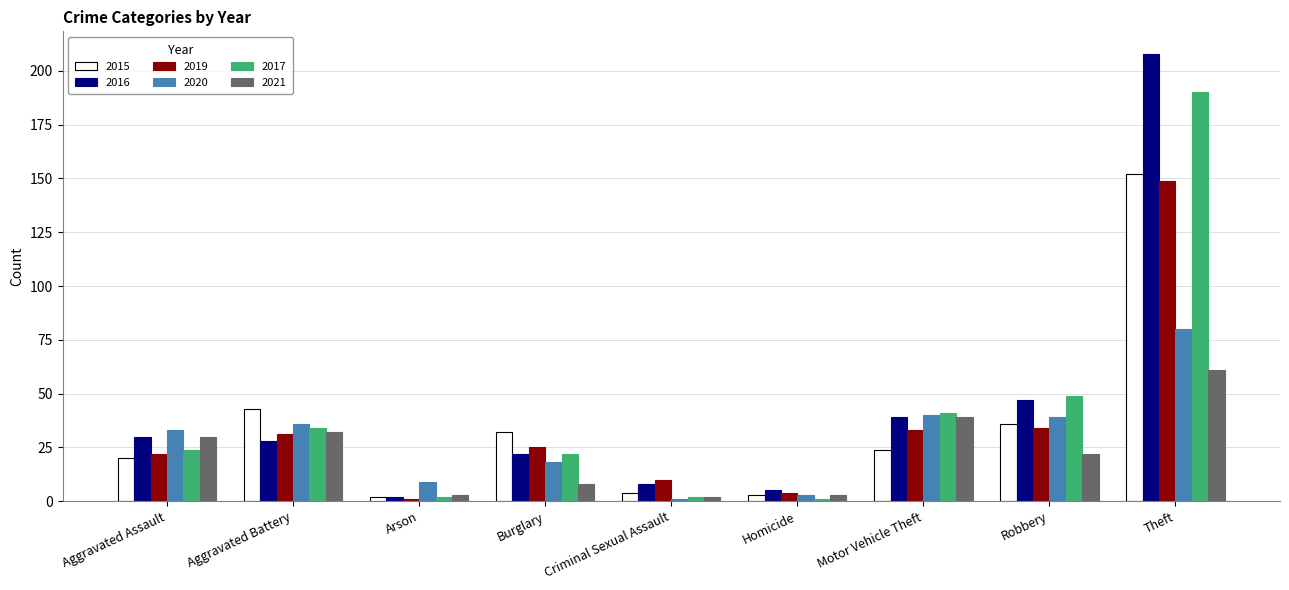

Which series has the largest range (max minus min)?

2016